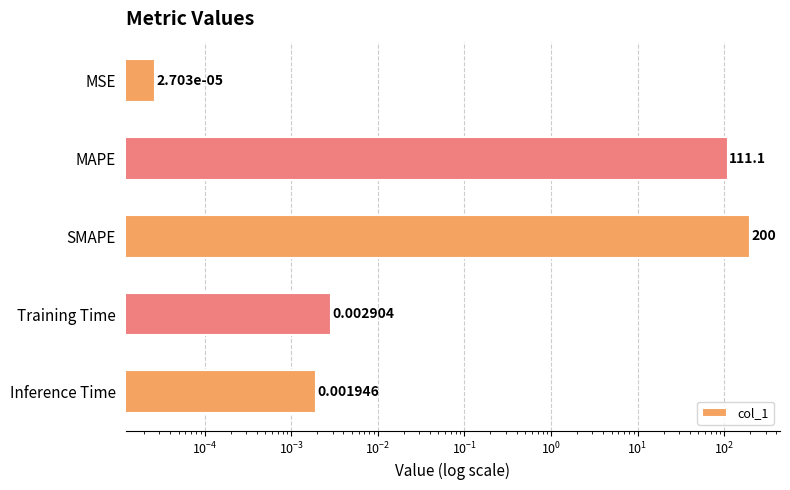

What is the value of the 2nd bar from the left?

111.1